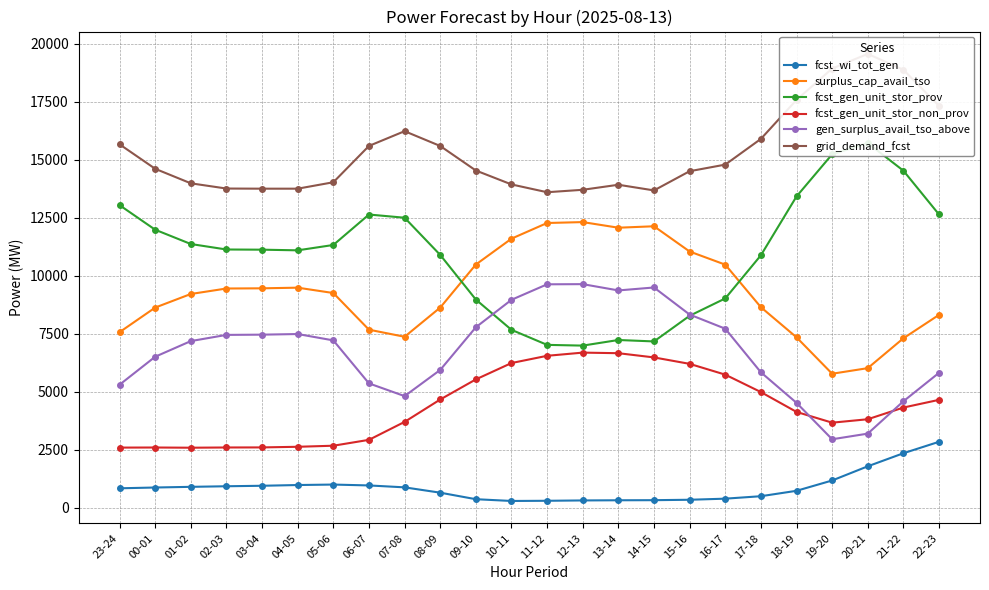

How many lines are shown in the chart?

6